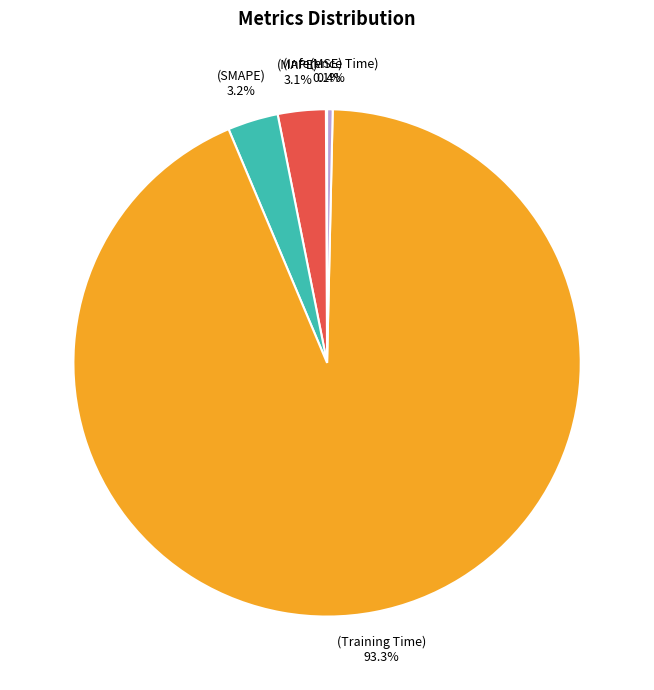

Is there any slice that represents more than half of the pie?

Yes